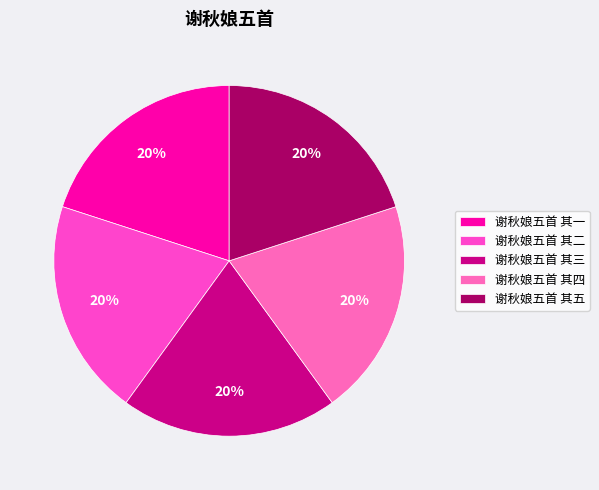

Combined, what portion of the pie is 谢秋娘五首 其五 and 谢秋娘五首 其四?

40.0%